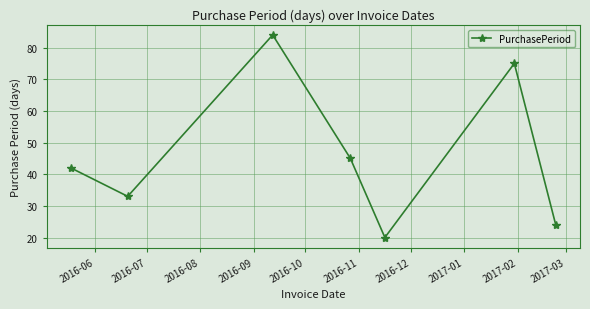

How many points are higher than both their immediate neighbors (excluding endpoints)?

2